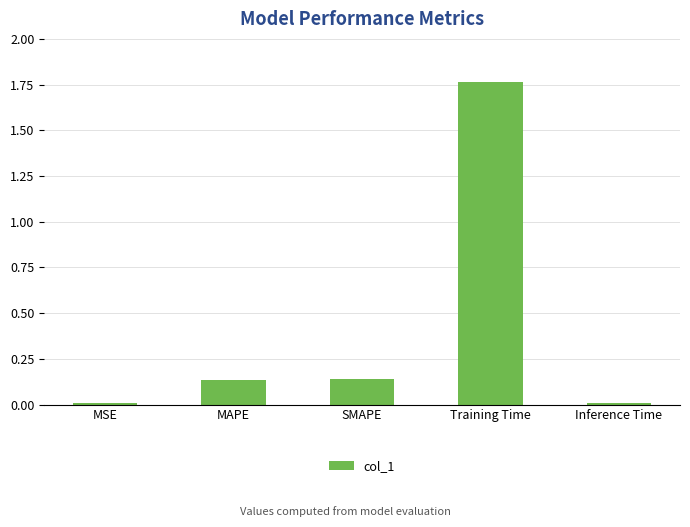

What is the average value?

0.4